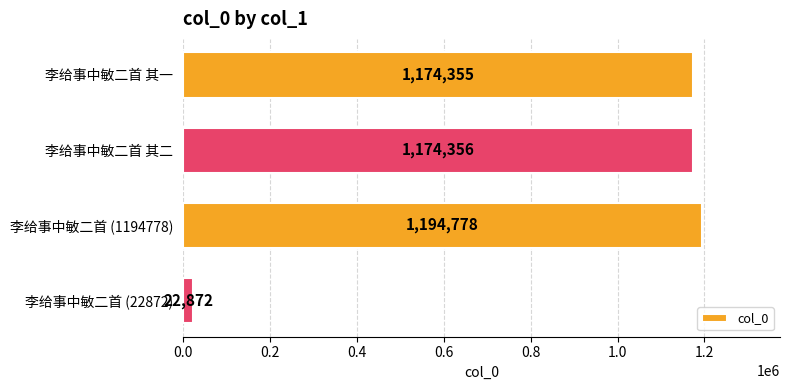

The value at 李给事中敏二首 (1194778) is 1194778. True or false?

True